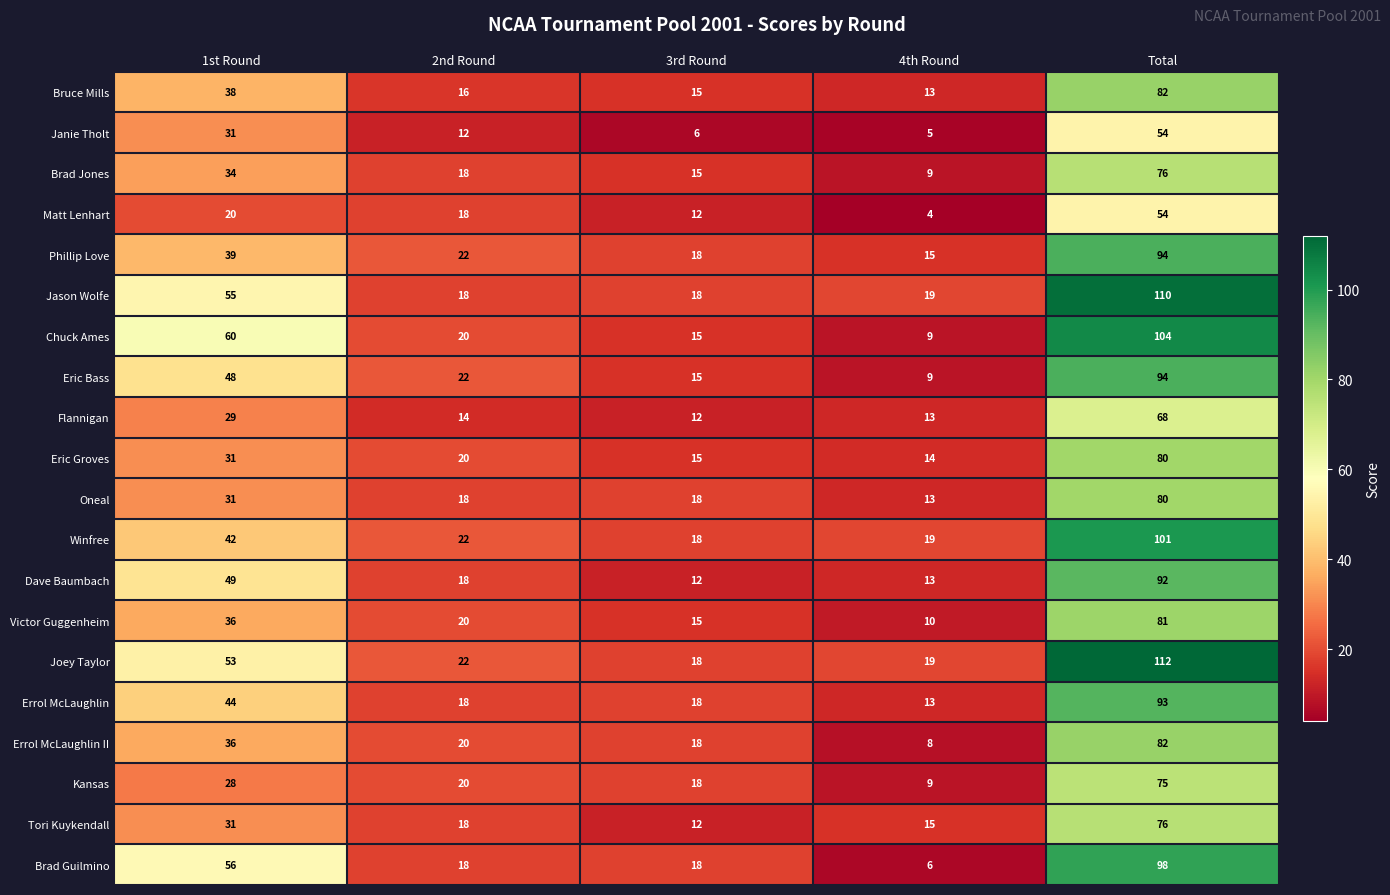

Between 2nd Round and Total, which series saw the biggest shift?

Jason Wolfe